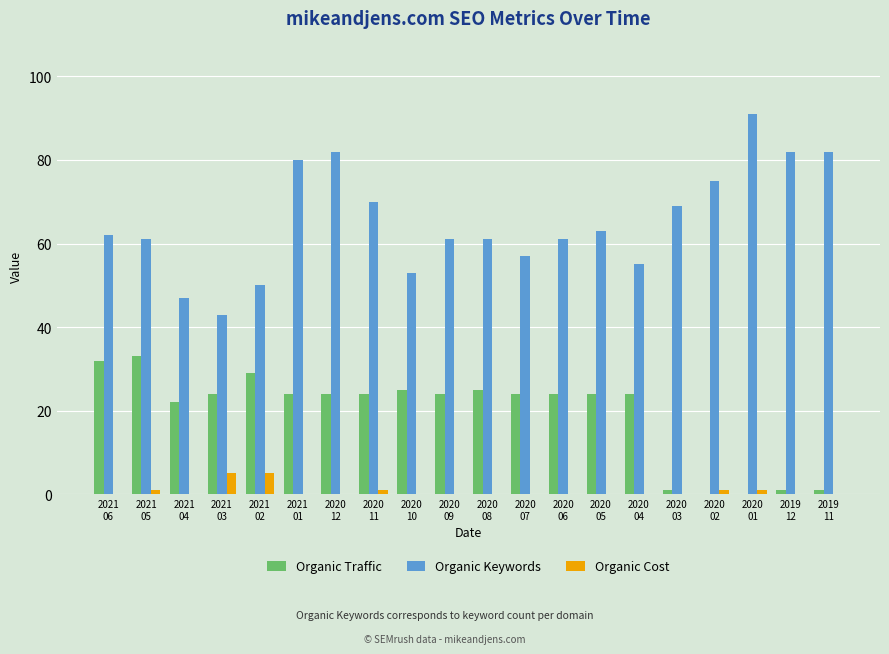

Is it true that Organic Cost equals 0 at 2020
12?

True